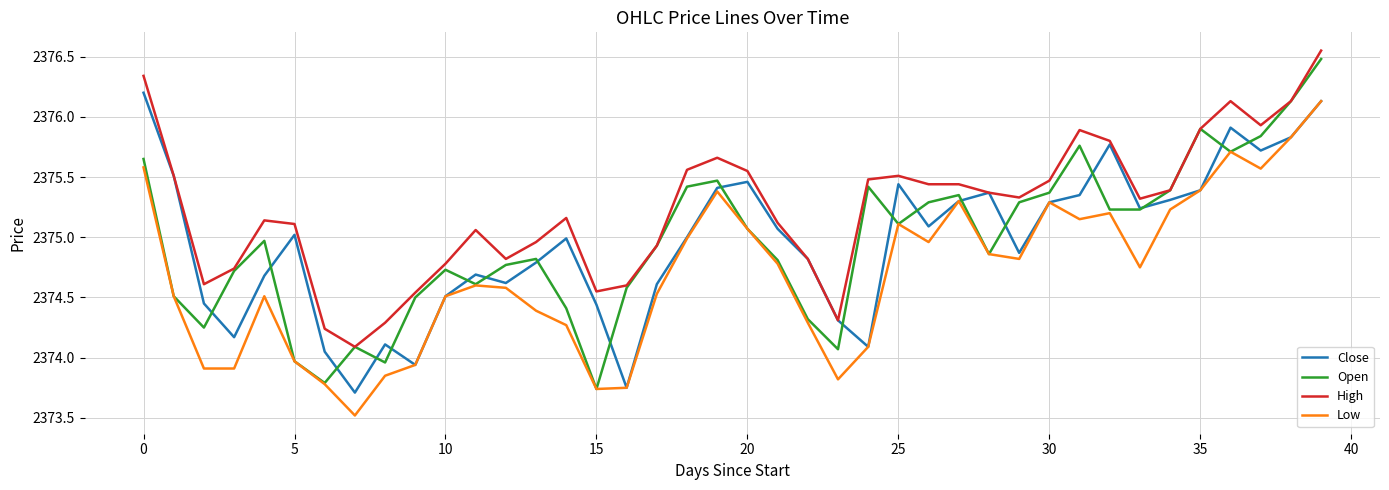

Which series has the largest total across all categories?

High